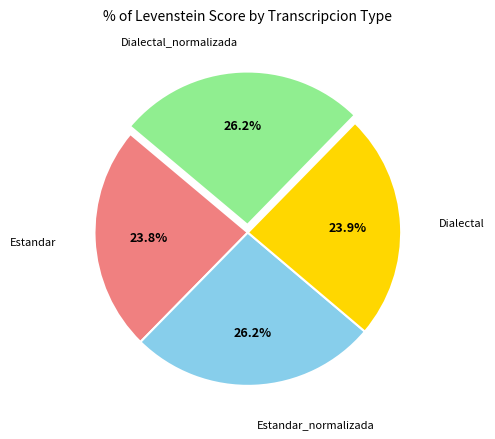

To the nearest percent, what is the average slice percentage?

25%